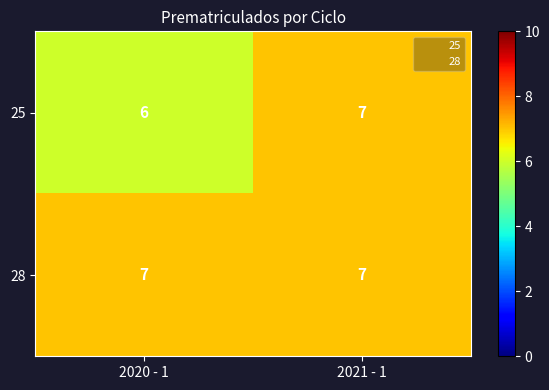

Count the number of data series in this chart.

2